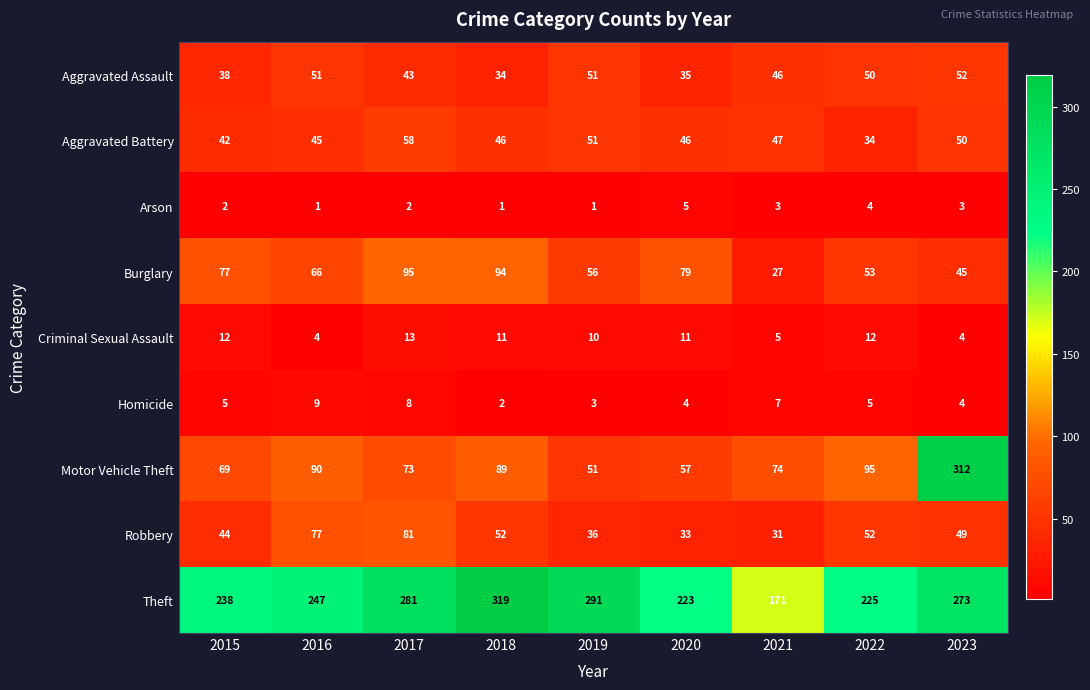

Rank the series at 2015 from highest to lowest value.

Theft, Burglary, Motor Vehicle Theft, Robbery, Aggravated Battery, Aggravated Assault, Criminal Sexual Assault, Homicide, Arson